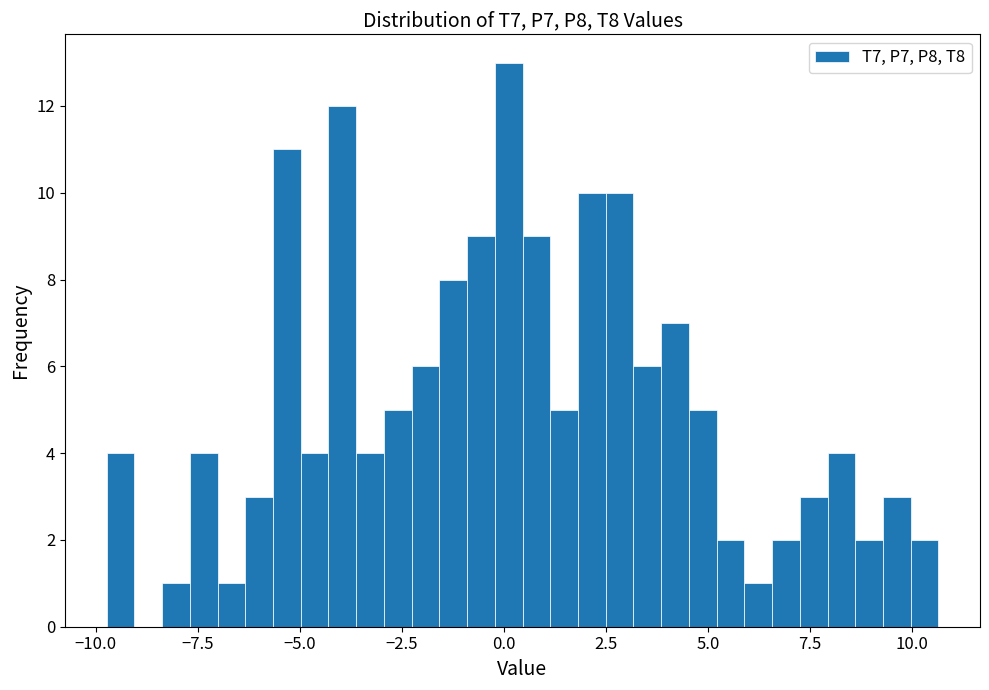

Around what value on the x-axis is the tallest bar? Give the approximate position of its centre, as read against the axis.

0.0